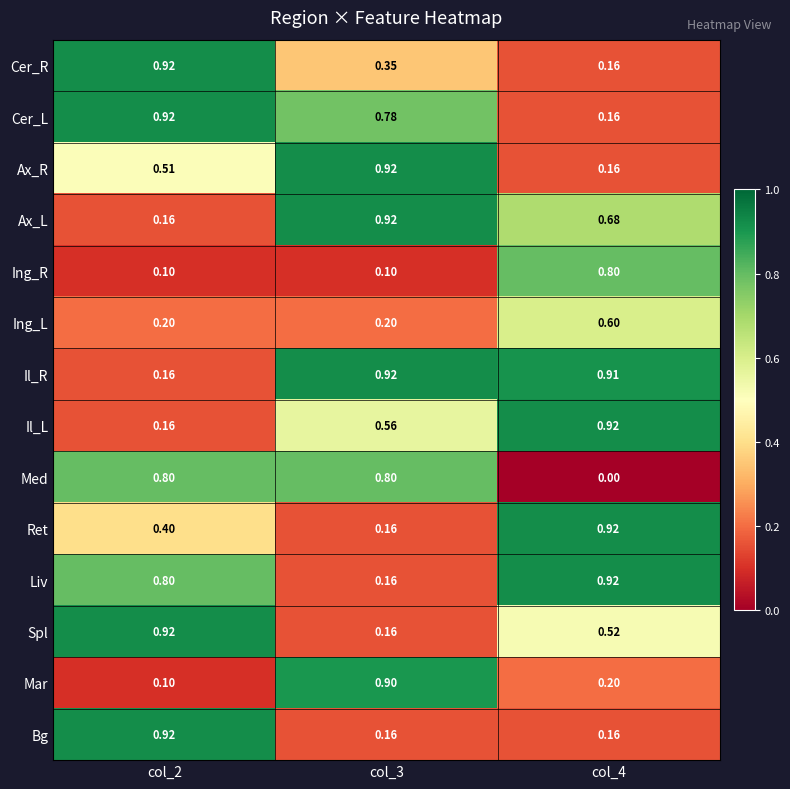

Between col_3 and col_4, which series saw the biggest shift?

Med